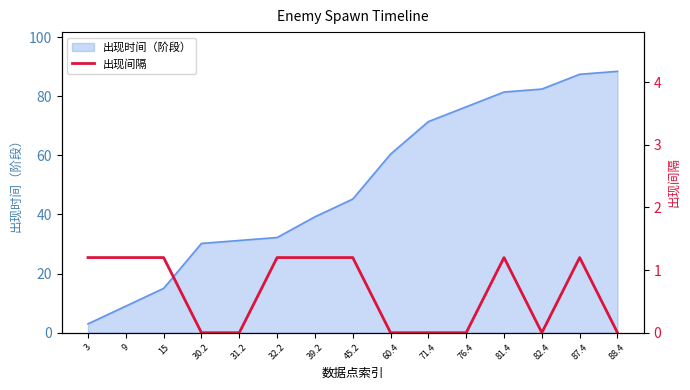

Which category has the lowest value in the 出现时间（阶段） series?

3